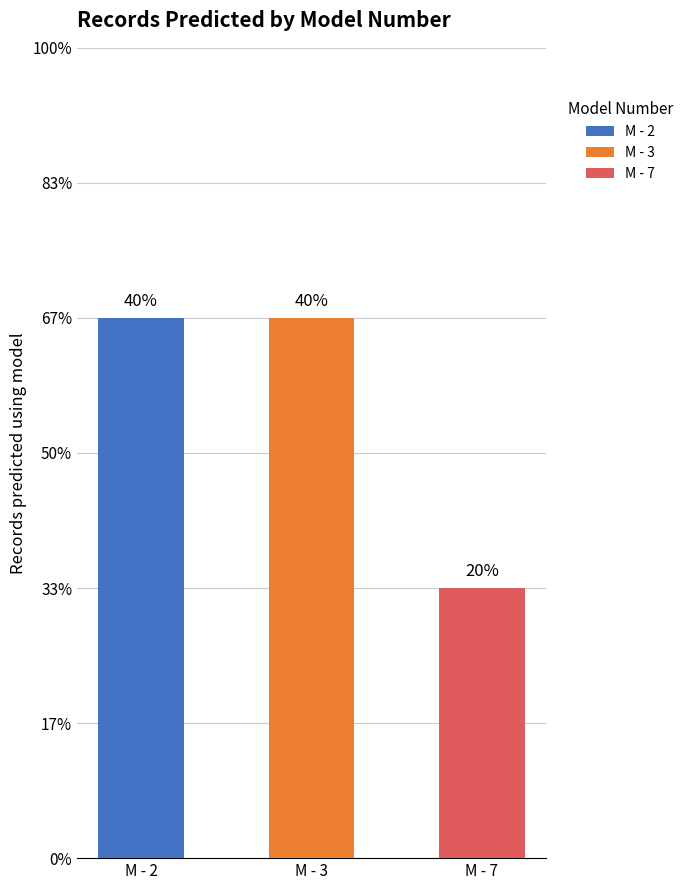

What is the value of the 1st bar from the left?

2